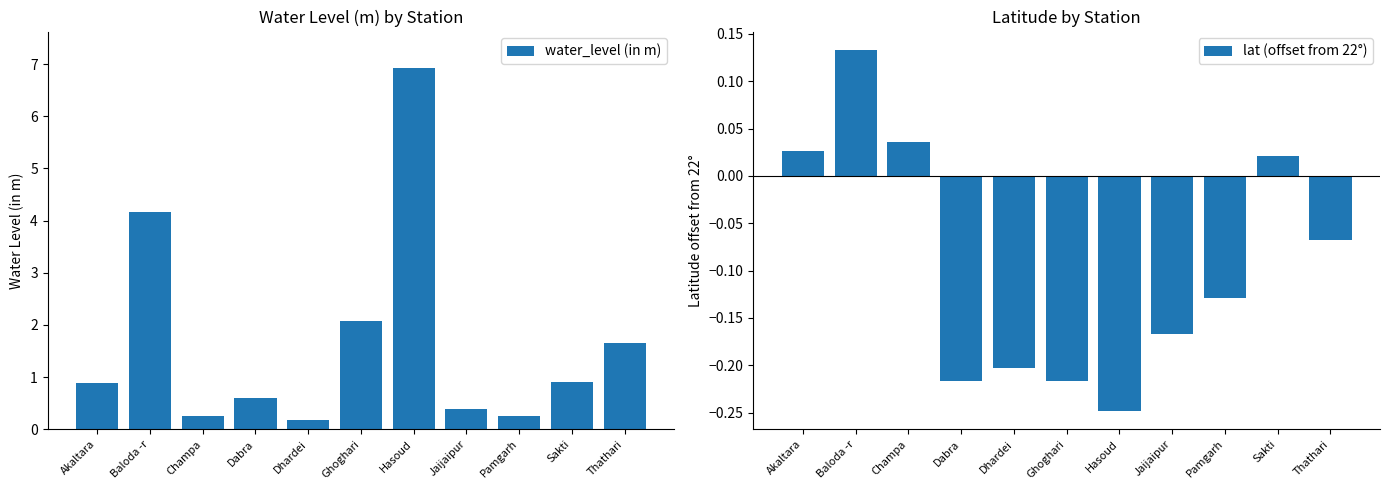

Which series changed the most between Hasoud and Pamgarh?

water_level (in m)